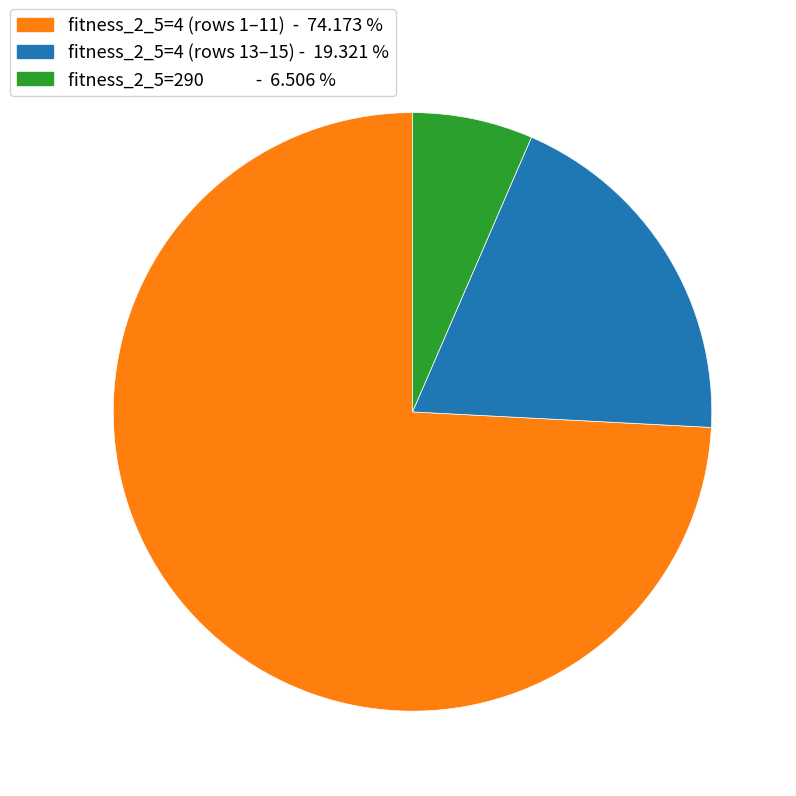

Is there a majority slice in this chart?

Yes